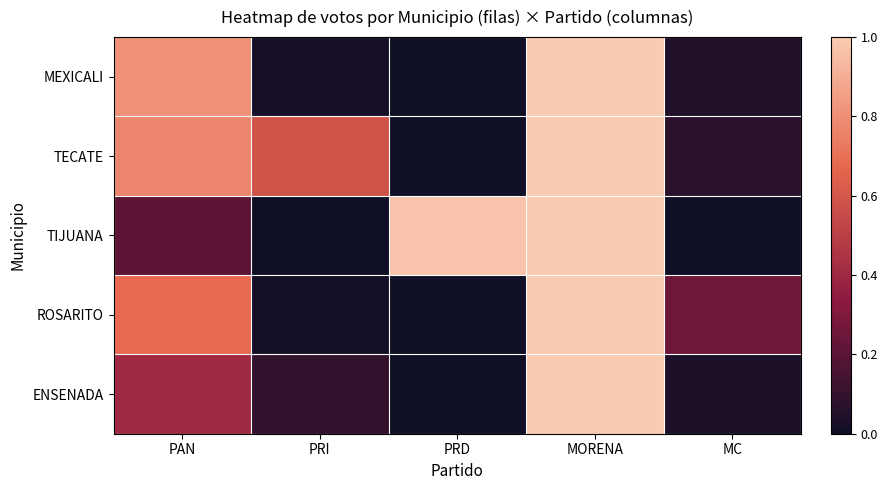

At how many categories does at least one series exceed 0?

5